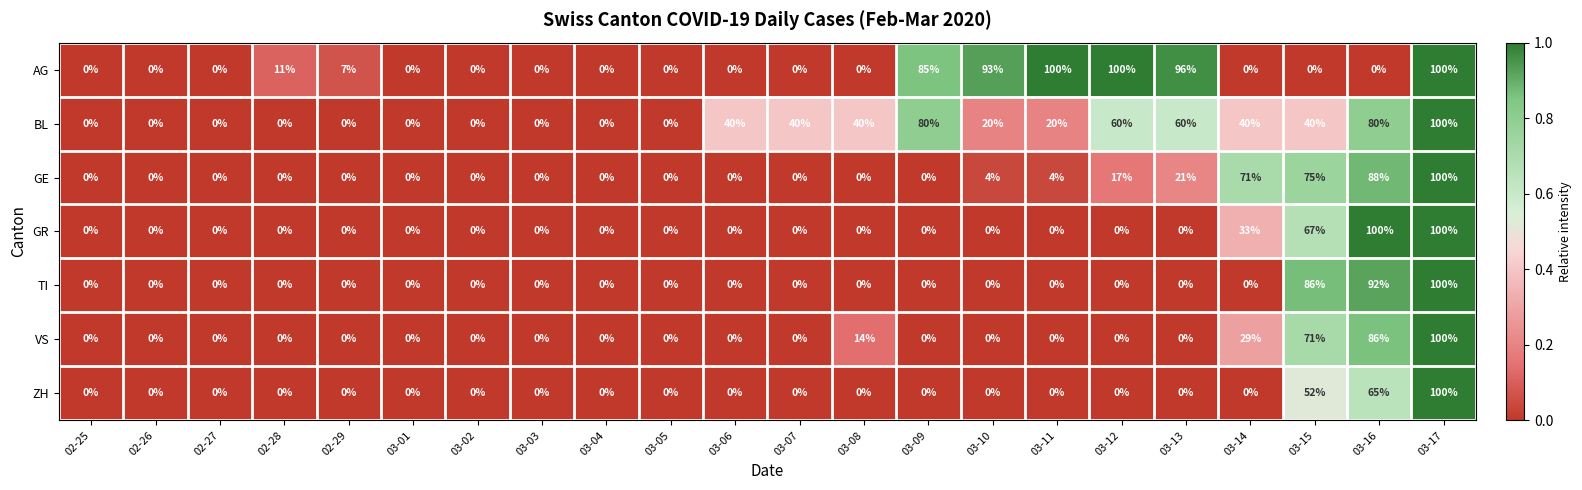

True or false: GE has a value of 62 at 02-28.

False